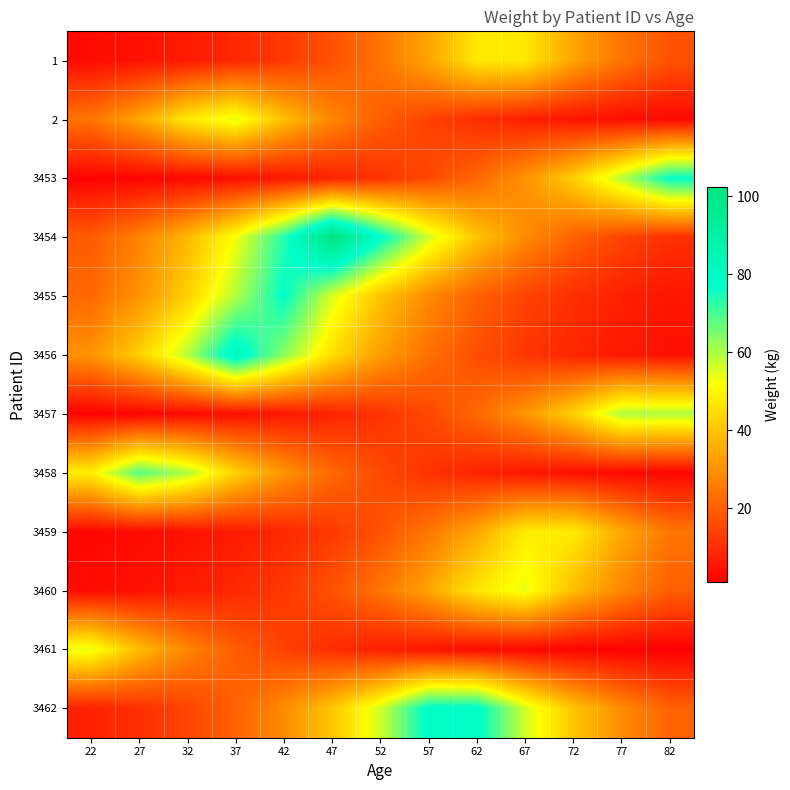

Reading left to right, extract all data points from this chart.

1: 22=3.3	27=4.6	32=6.4	37=9.0	42=12.5	47=17.4	52=24.3	57=34.0	62=47.4	67=47.4	72=34.0	77=24.3	82=17.4
2: 22=24.5	27=34.2	32=47.7	37=54.5	42=39.0	47=28.0	52=20.0	57=14.4	62=10.3	67=7.4	72=5.3	77=3.8	82=2.7
3453: 22=1.5	27=2.1	32=2.9	37=4.1	42=5.7	47=8.0	52=11.1	57=15.5	62=21.7	67=30.2	72=42.2	77=58.9	82=76.9
3454: 22=19.4	27=27.0	32=37.7	37=52.6	42=73.5	47=102.5	52=78.5	57=56.3	62=40.3	67=28.9	72=20.7	77=14.8	82=10.6
3455: 22=21.8	27=30.5	32=42.5	37=59.3	42=77.5	47=55.5	52=39.8	57=28.5	62=20.4	67=14.6	72=10.5	77=7.5	82=5.4
3456: 22=30.4	27=42.4	32=59.2	37=82.6	42=63.3	47=45.3	52=32.5	57=23.3	62=16.7	67=11.9	72=8.6	77=6.1	82=4.4
3457: 22=1.5	27=2.1	32=3.0	37=4.2	42=5.8	47=8.1	52=11.3	57=15.8	62=22.0	67=30.7	72=42.8	77=59.8	82=59.8
3458: 22=48.9	27=68.3	32=59.8	37=42.8	42=30.7	47=22.0	52=15.8	57=11.3	62=8.1	67=5.8	72=4.2	77=3.0	82=2.1
3459: 22=2.4	27=3.3	32=4.7	37=6.5	42=9.1	47=12.7	52=17.7	57=24.7	62=34.5	67=48.2	72=48.2	77=34.5	82=24.7
3460: 22=3.3	27=4.6	32=6.4	37=8.9	42=12.5	47=17.4	52=24.3	57=33.9	62=47.4	67=54.1	72=38.8	77=27.8	82=19.9
3461: 22=53.8	27=38.5	32=27.6	37=19.8	42=14.2	47=10.2	52=7.3	57=5.2	62=3.7	67=2.7	72=1.9	77=1.4	82=1.0
3462: 22=7.6	27=10.7	32=14.9	37=20.8	42=29.0	47=40.5	52=56.5	57=78.8	62=78.8	67=56.5	72=40.5	77=29.0	82=20.8